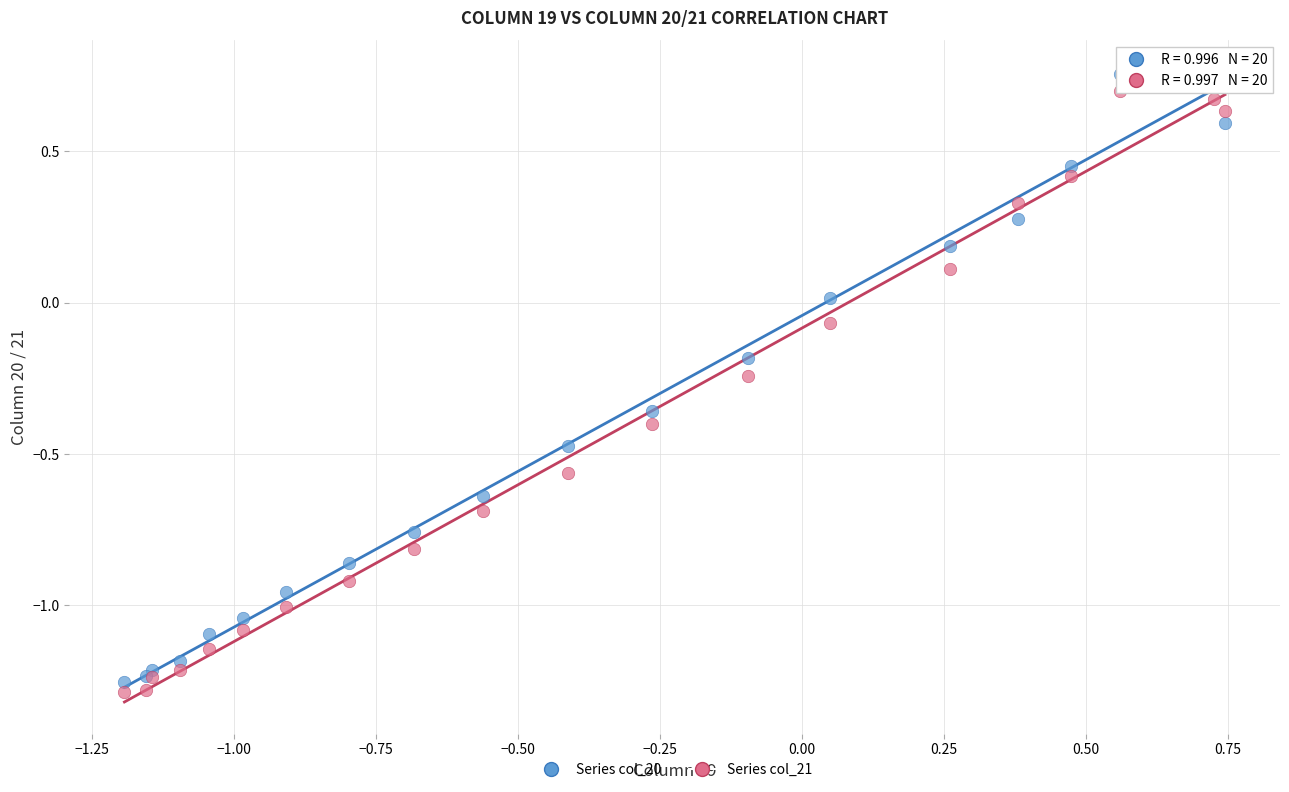

What is the X range (max minus min) for the scatter plot?

1.9